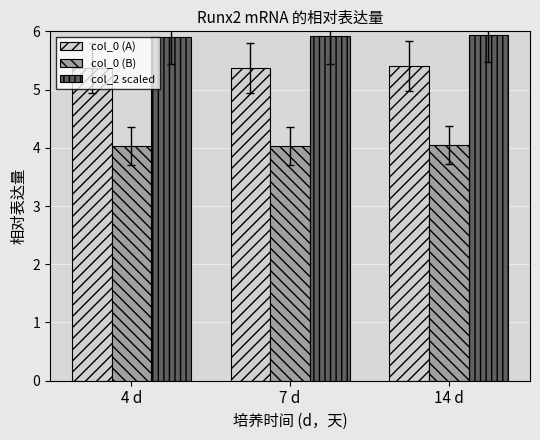

Rank the series by their maximum value, from lowest to highest.

col_0 (B), col_0 (A), col_2 scaled